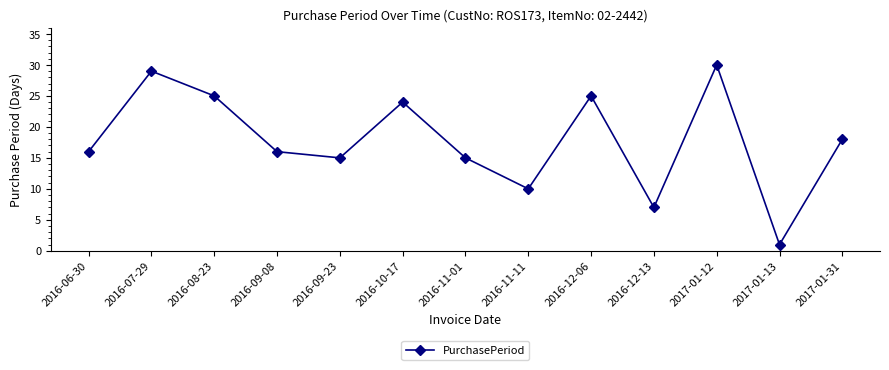

True or false: the data has more than 2 interior local peaks.

True